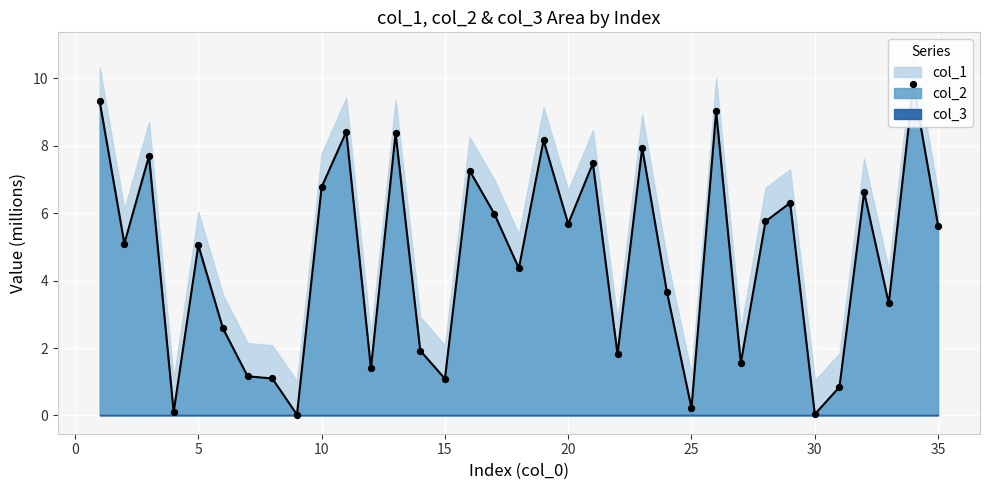

At which category is the sum across all series the highest?

34